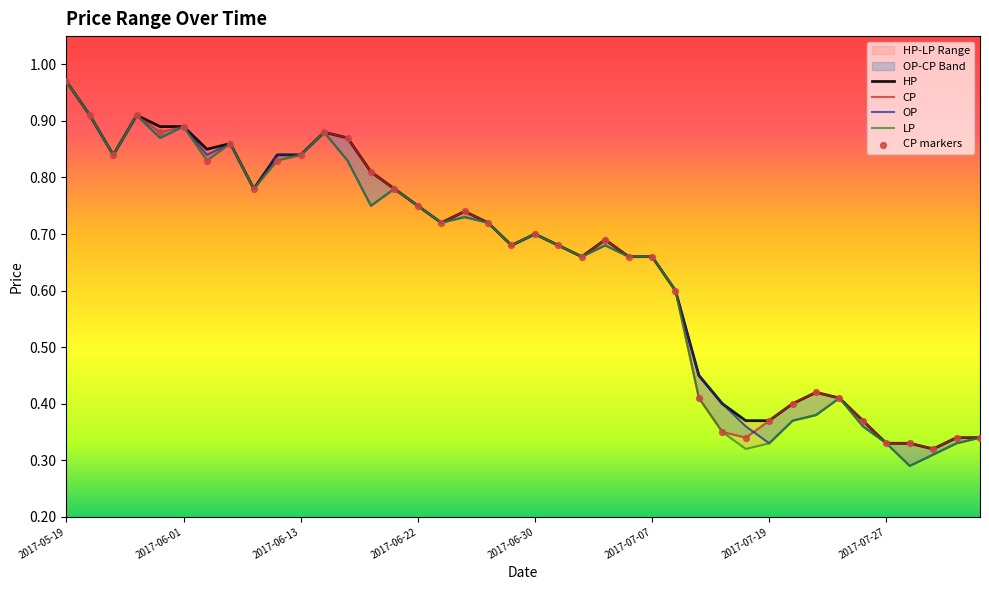

Which series contains the highest Y value?

HP